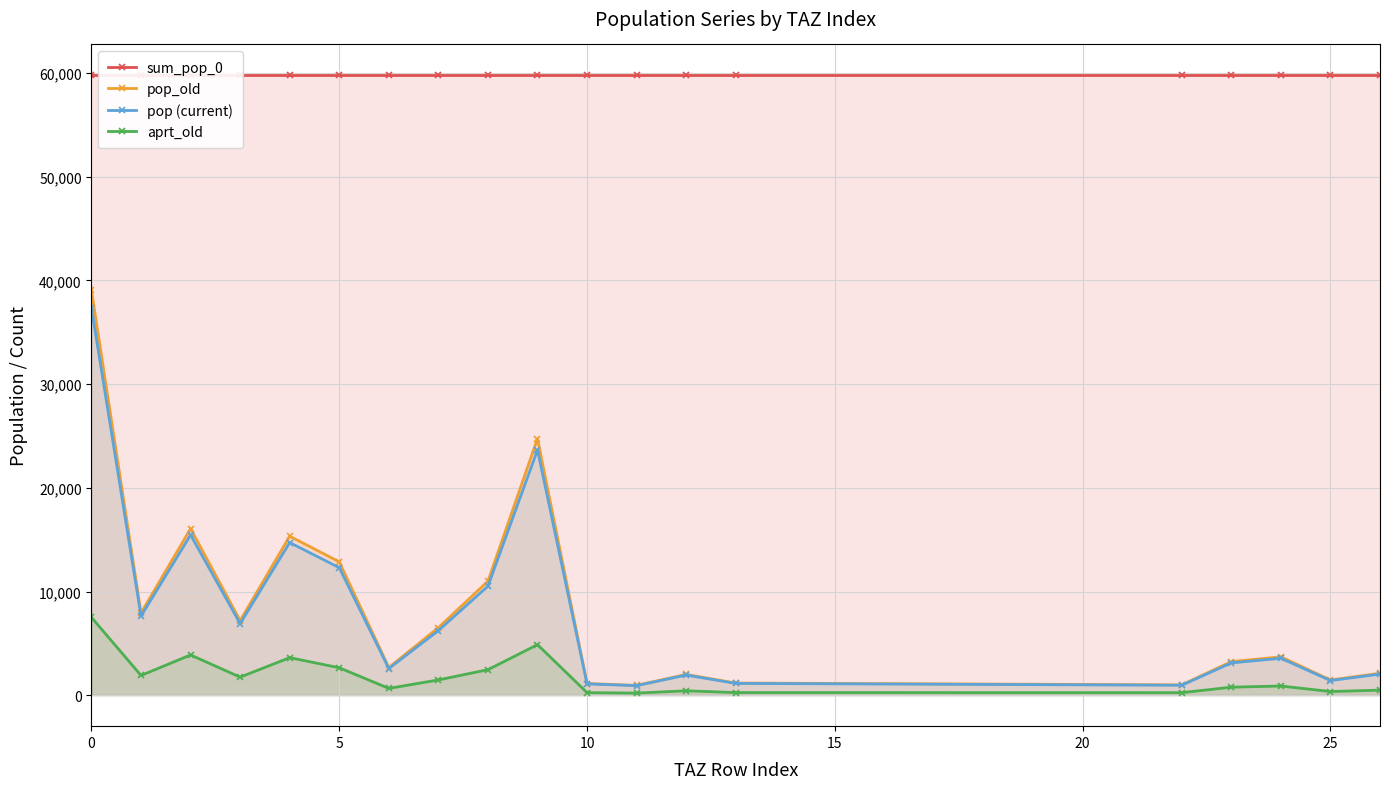

What is the maximum value for pop_old?

39041.8